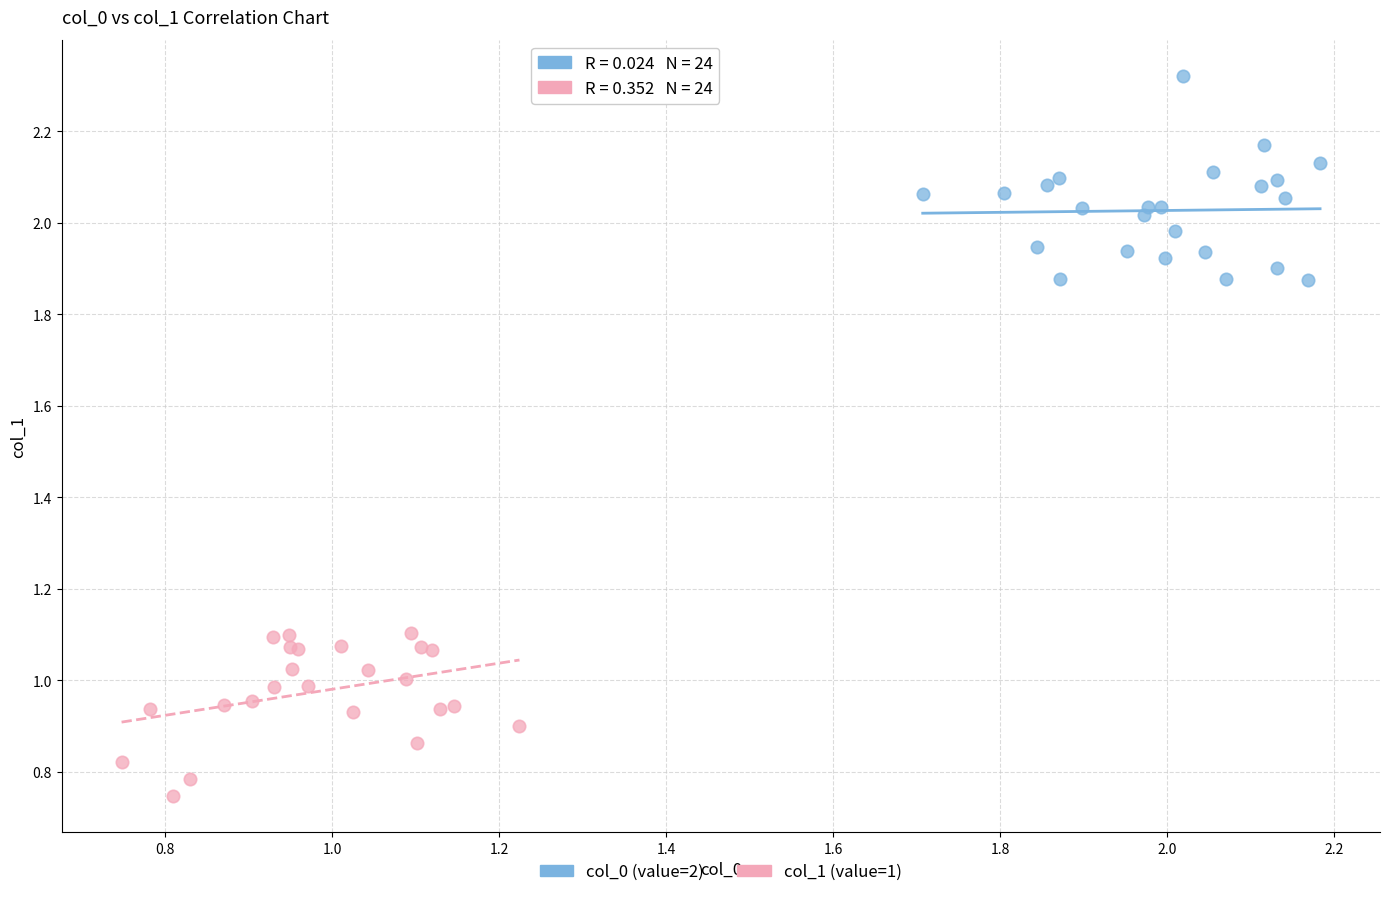

What are all the series names shown in the legend?

col_0 (value=2), col_1 (value=1)